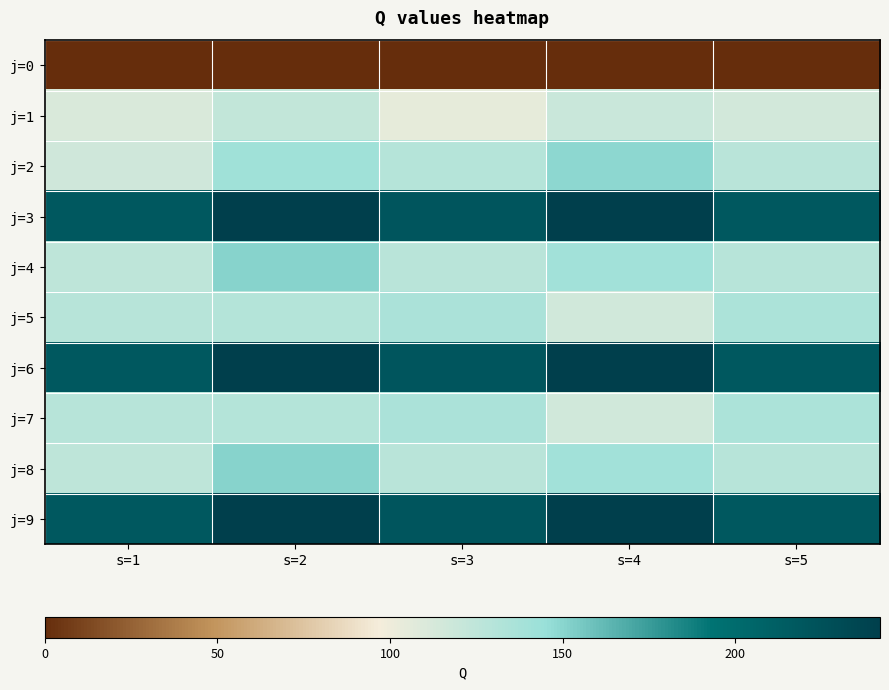

At s=3, list the series in order from largest to smallest.

j=3, j=6, j=9, j=5, j=7, j=2, j=4, j=8, j=1, j=0